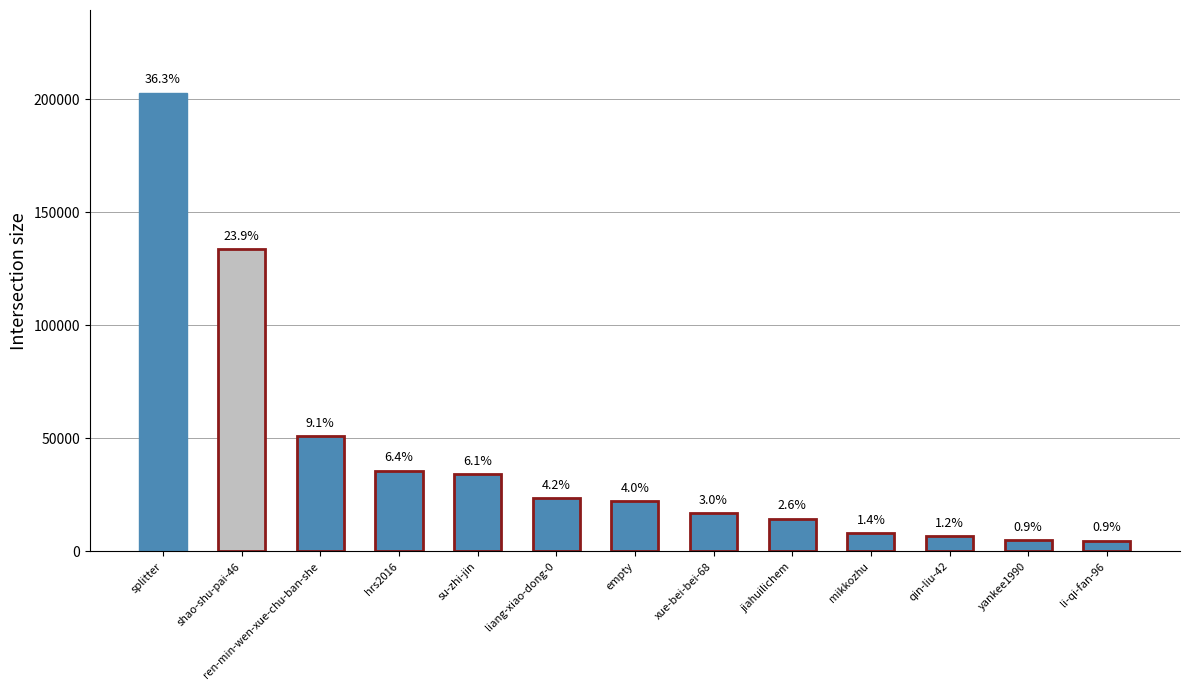

The chart shows a value of 22152 at empty. True or false?

True